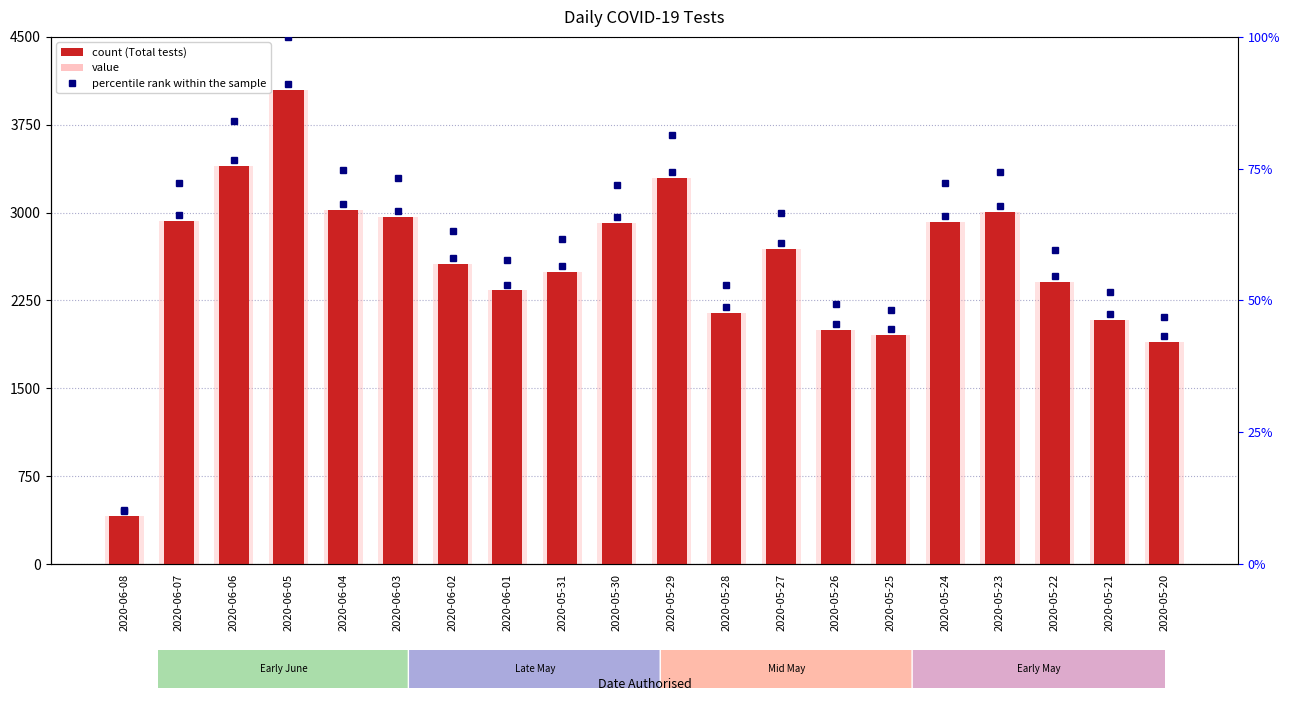

What is the label of the 6th bar from the left?

2020-06-03